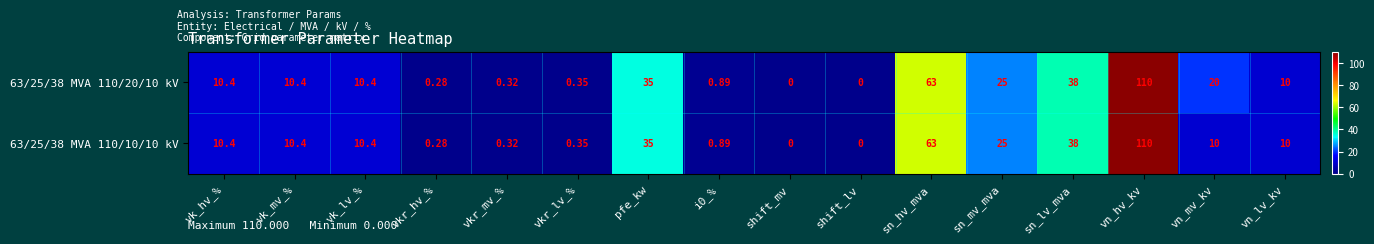

Is the value of 63/25/38 MVA 110/10/10 kV at vk_mv_% greater than the value of 63/25/38 MVA 110/20/10 kV at i0_%?

Yes